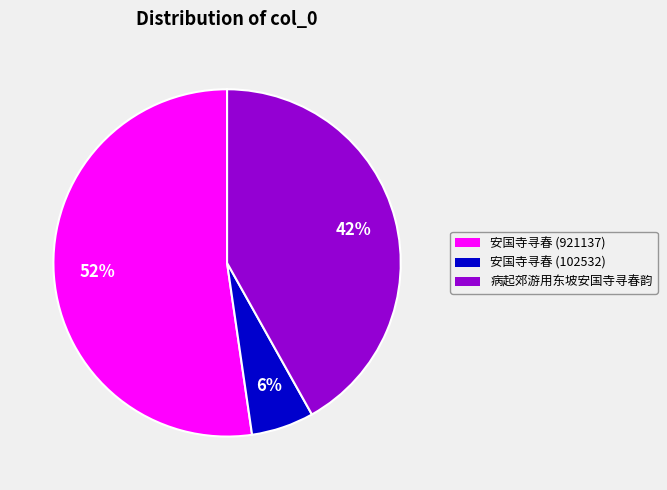

Count the number of slices in the pie.

3